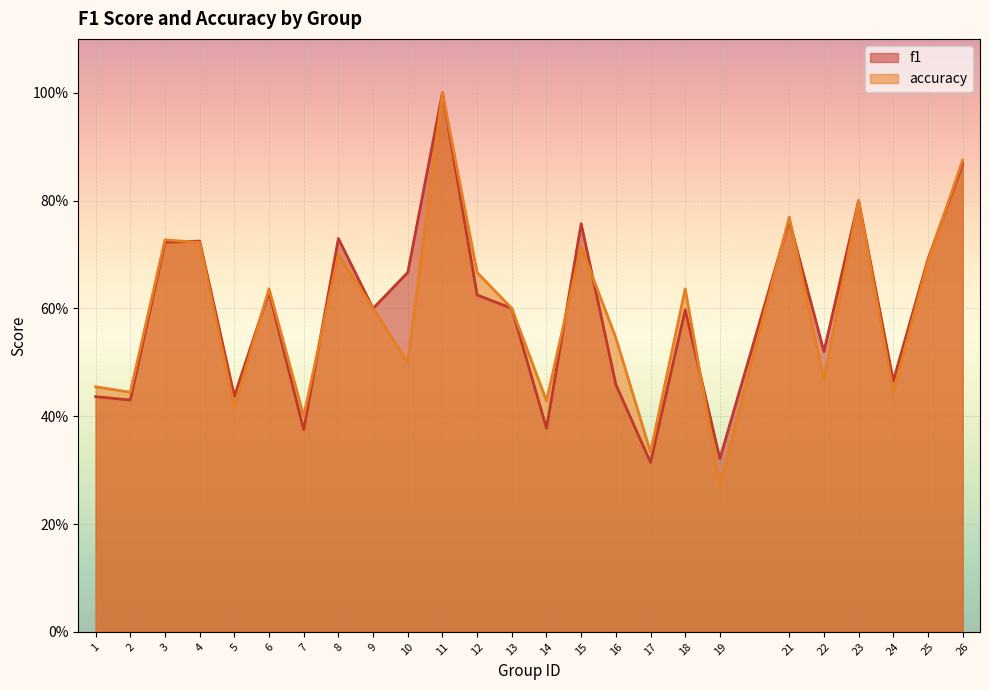

What are all the series names shown in the legend?

f1, accuracy